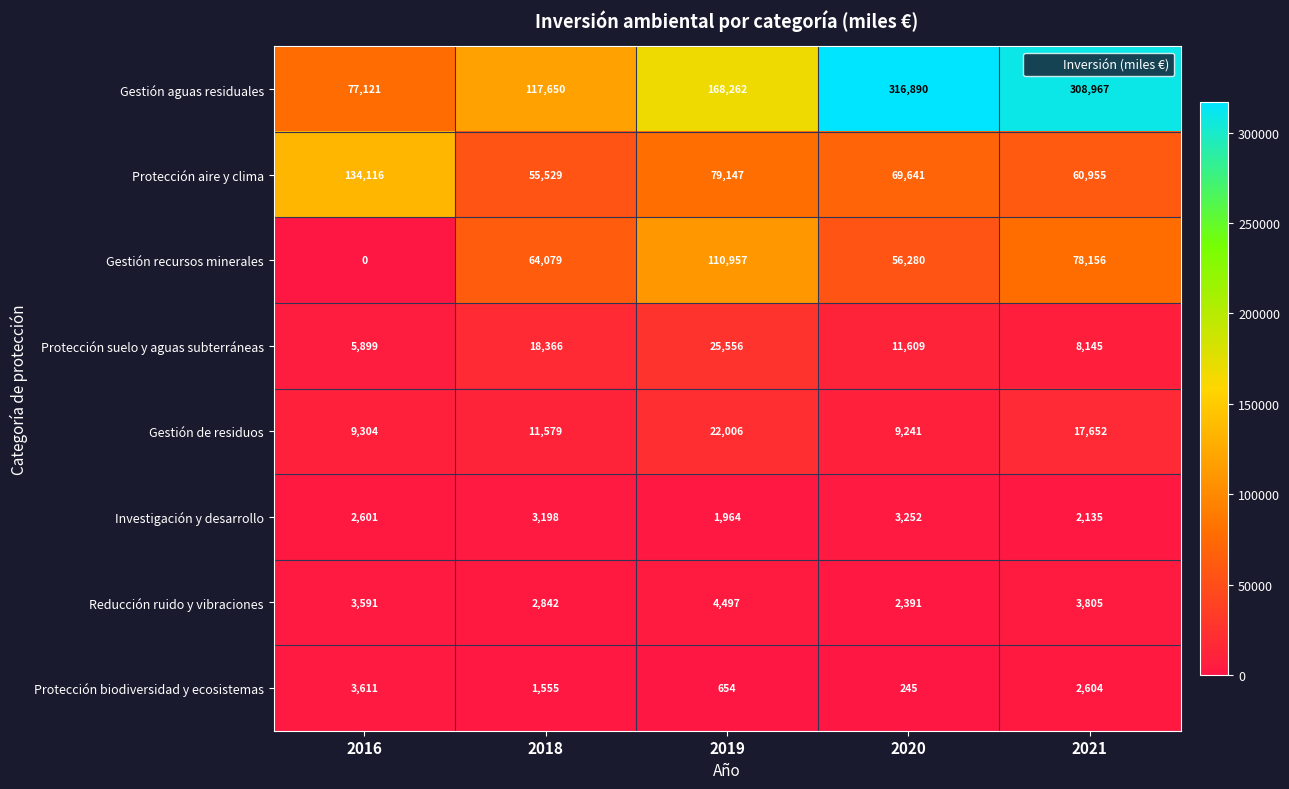

Count the number of categories in the chart.

5